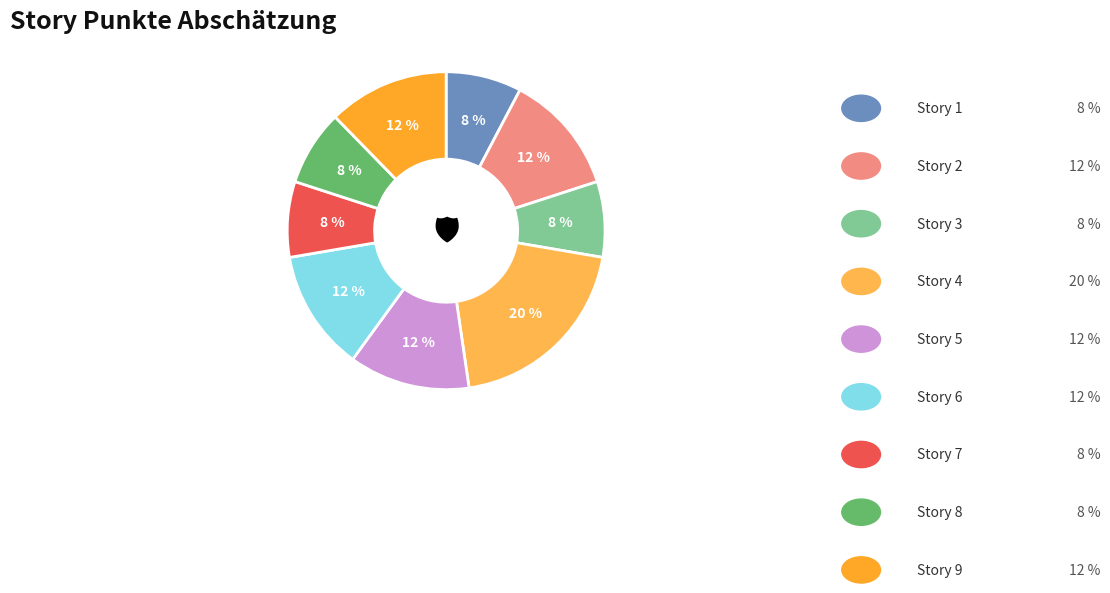

How many segments does this pie chart have?

9